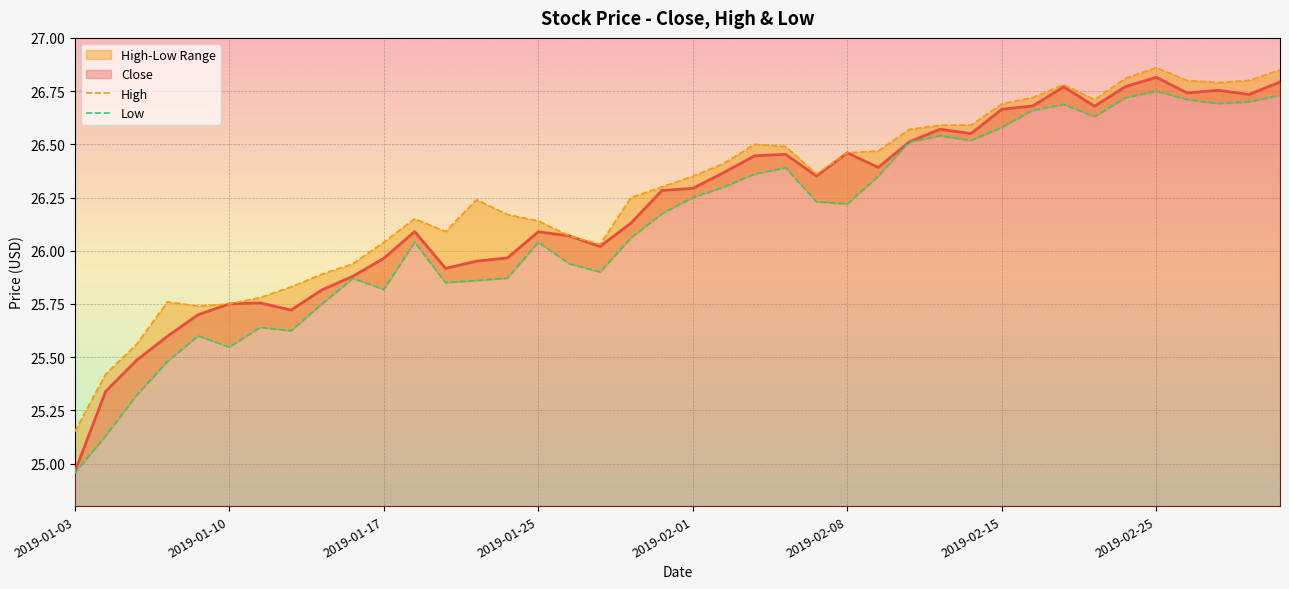

Which category has the highest value in the Low series?

2019-02-25